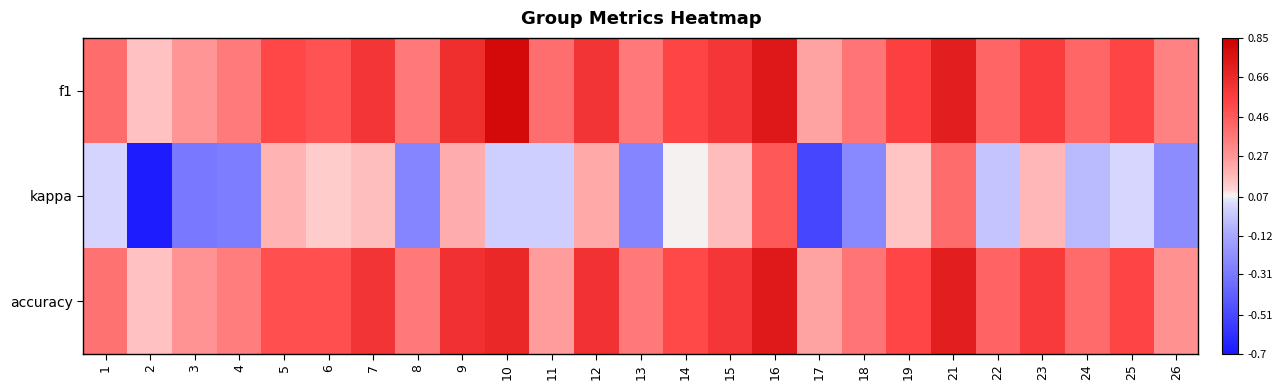

What is the total value across all series at 14?

1.1